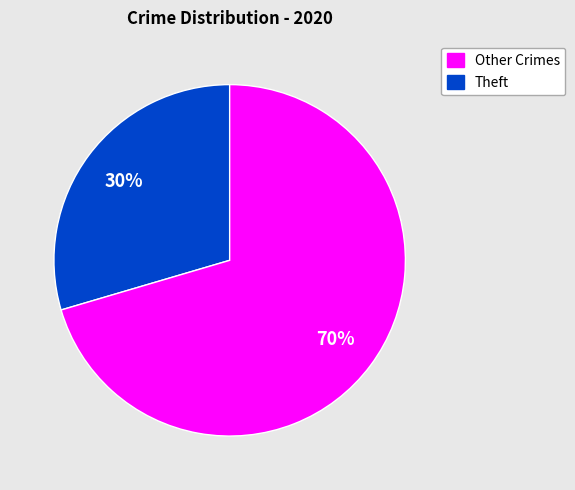

To the nearest percent, what is the average slice percentage?

50%